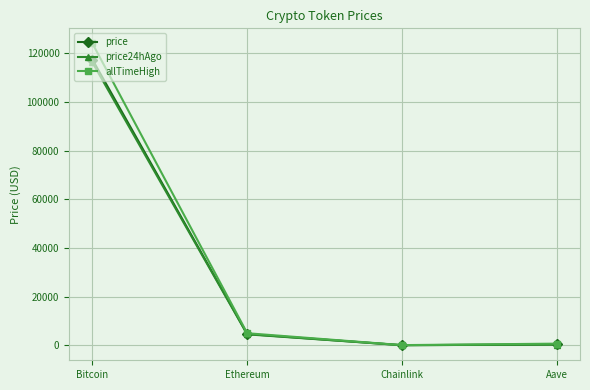

Which series has the largest range (max minus min)?

allTimeHigh